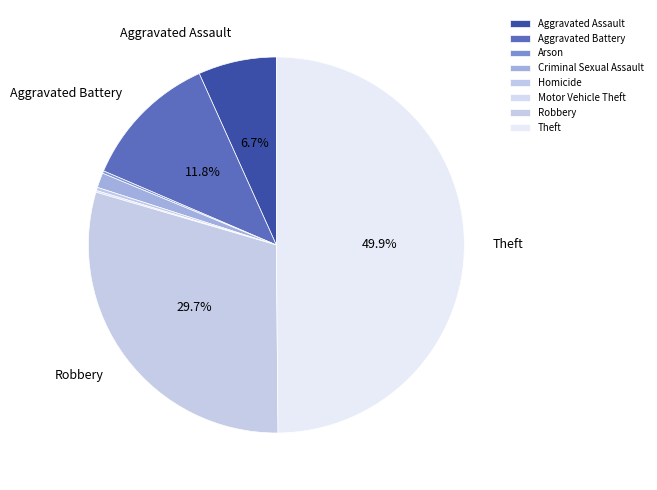

Approximately how many times larger is the value at Aggravated Battery compared to Arson?

55.7